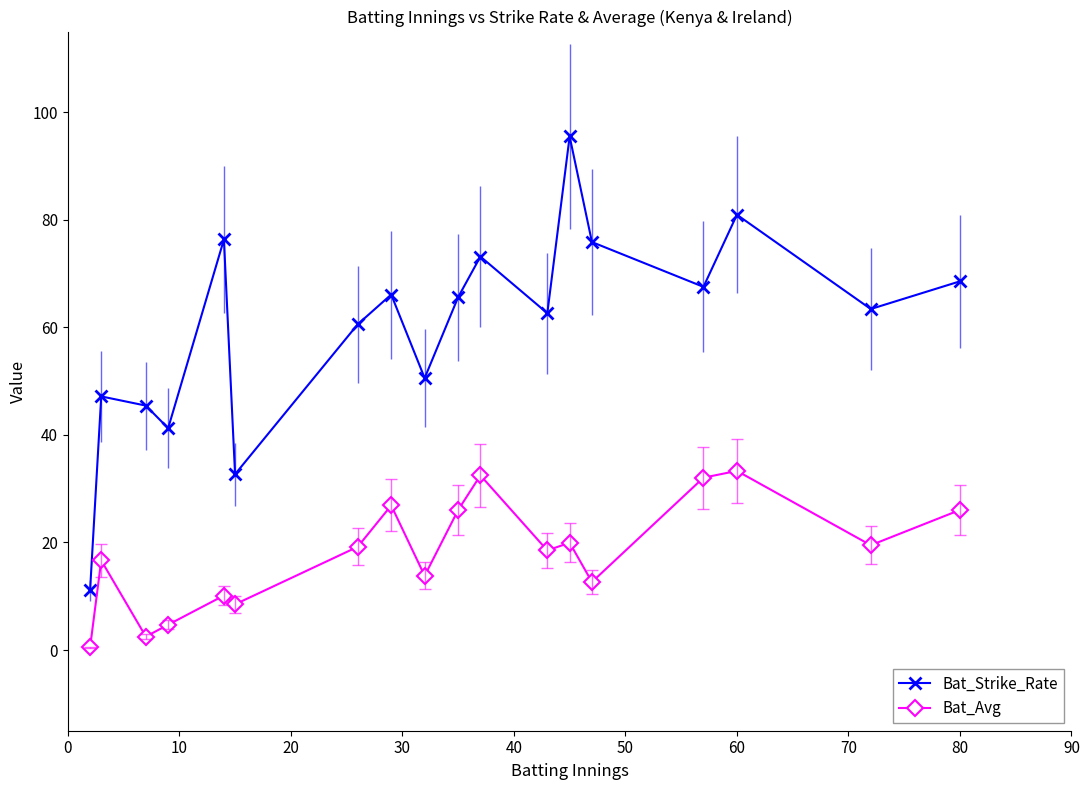

Which series has the largest total across all categories?

Bat_Strike_Rate